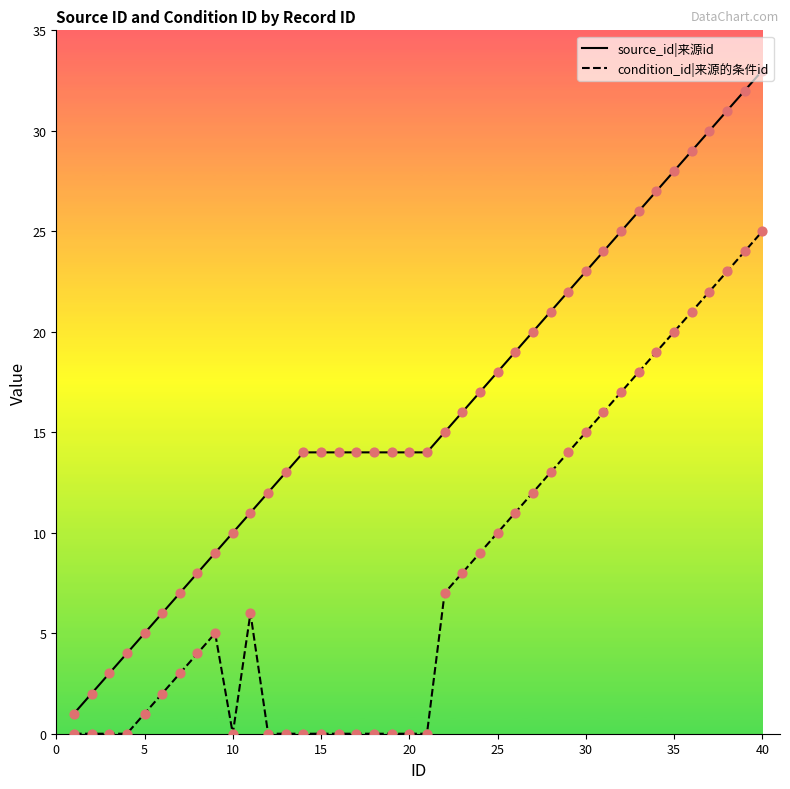

Is the value of condition_id|来源的条件id at 5 greater than the value of source_id|来源id at 30?

No